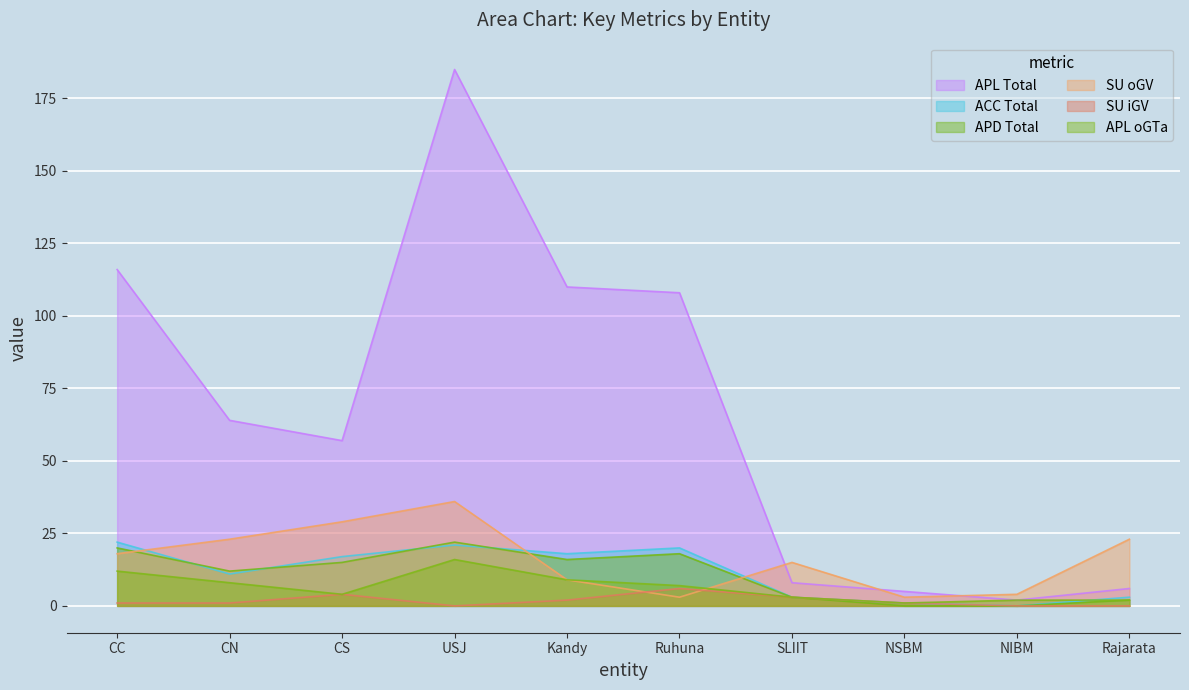

What is the difference between the maximum and minimum values in the APD series?

22